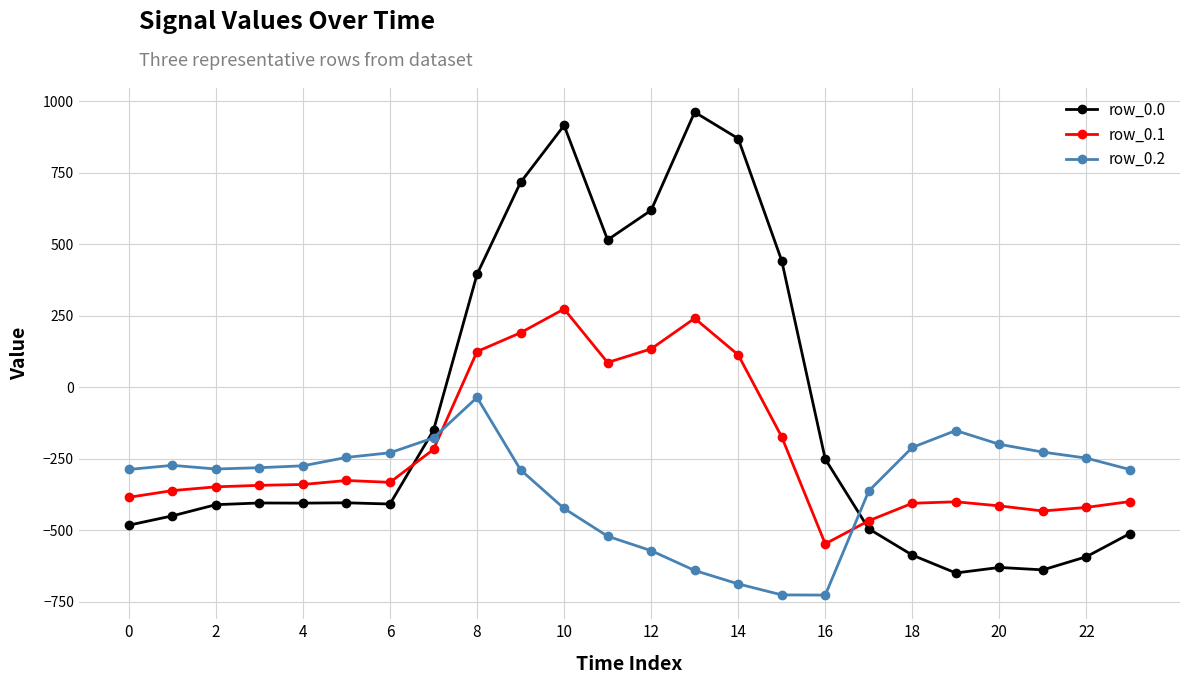

Rank the series by their maximum value, from highest to lowest.

row_0.0, row_0.1, row_0.2